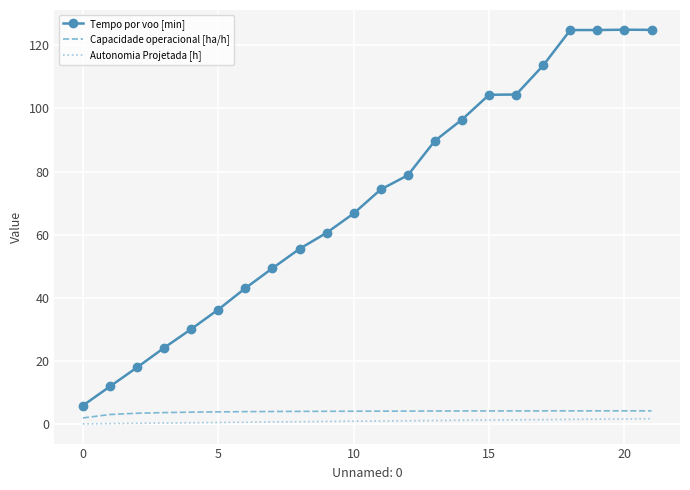

Which series has the widest spread of values?

Tempo por voo [min]